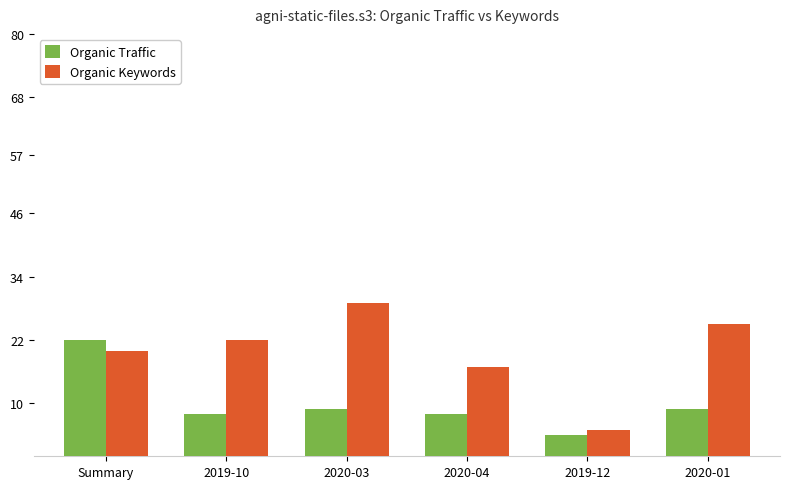

Rank the series at 2019-10 from highest to lowest value.

Organic Keywords, Organic Traffic